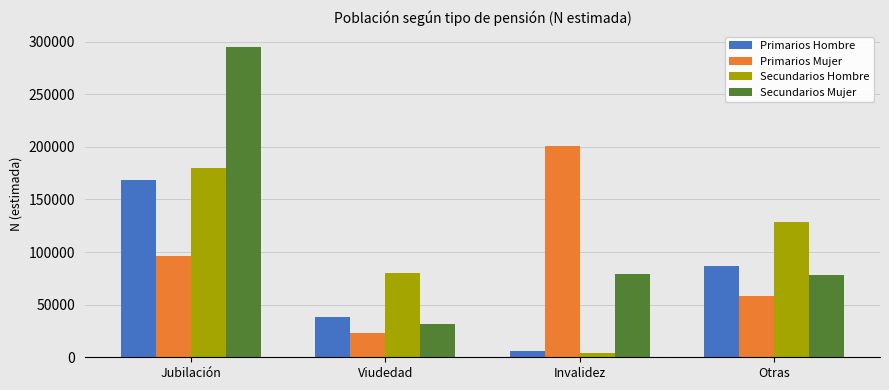

Which series has the largest range (max minus min)?

Secundarios Mujer